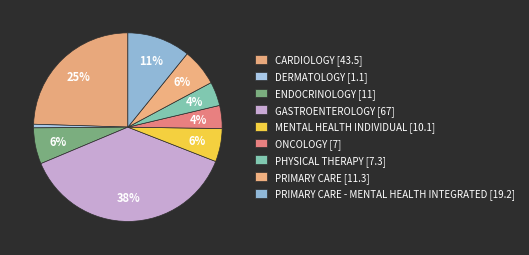

How many segments does this pie chart have?

9